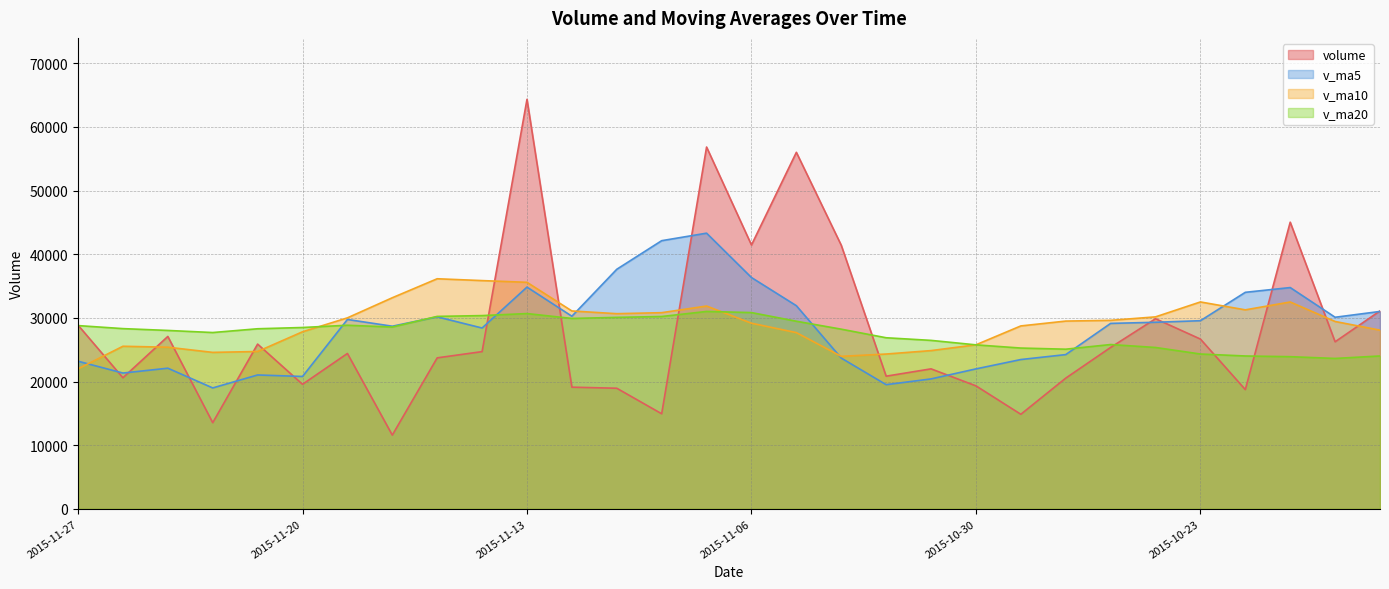

What are all the series names shown in the legend?

volume, v_ma5, v_ma10, v_ma20